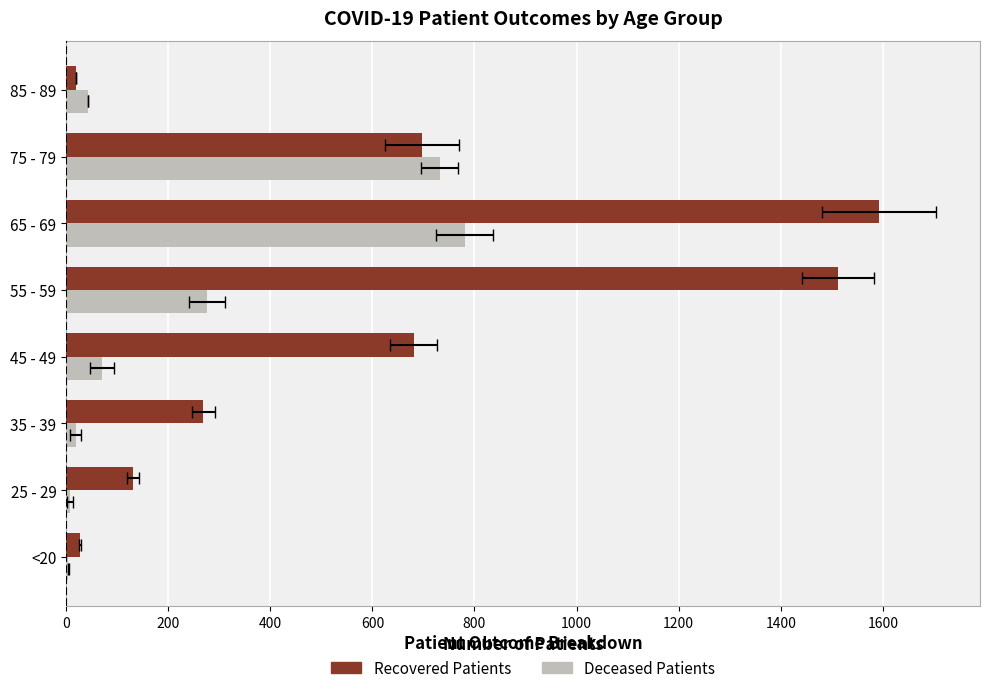

Which has a higher value, 25 - 29 or <20?

25 - 29